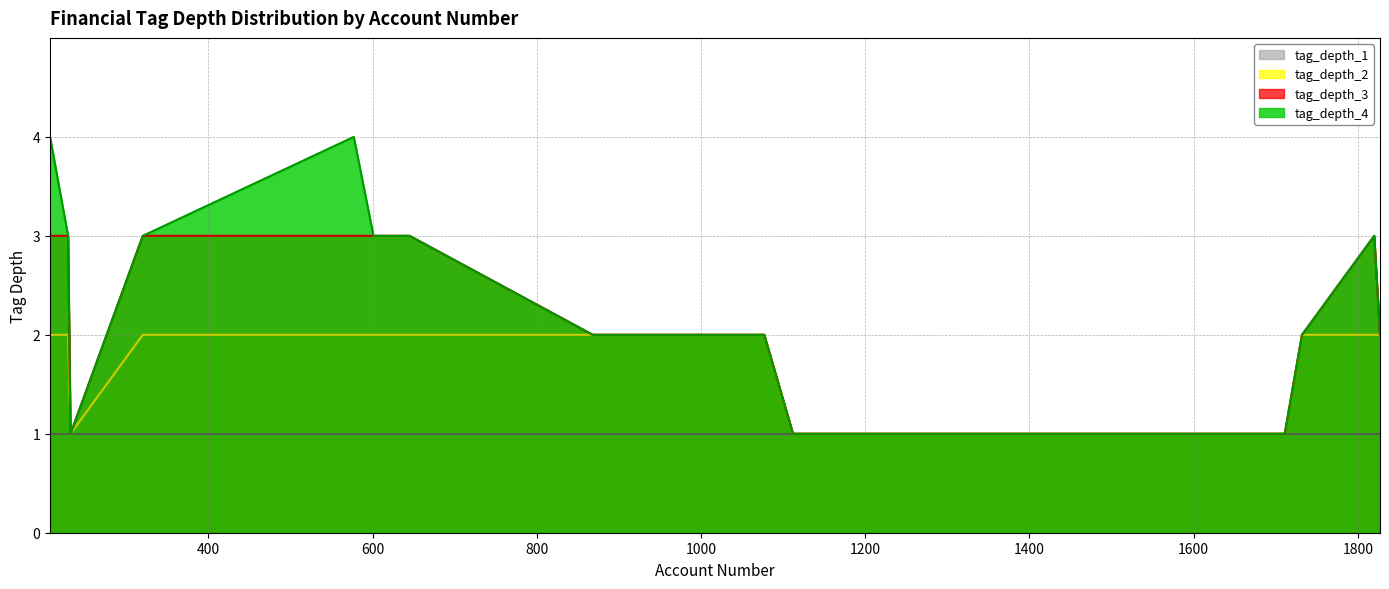

Which series has the widest spread of values?

tag_depth_4